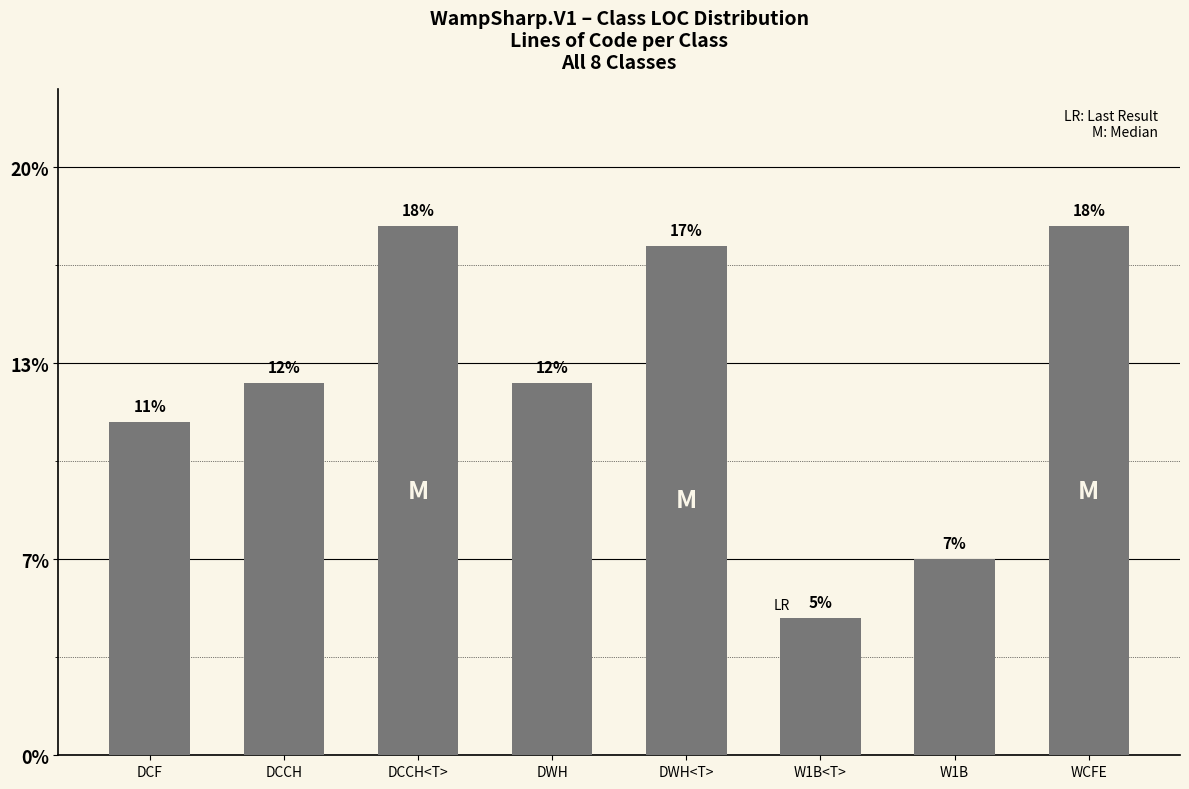

Between W1B<T> and DWH<T>, which is larger?

DWH<T>